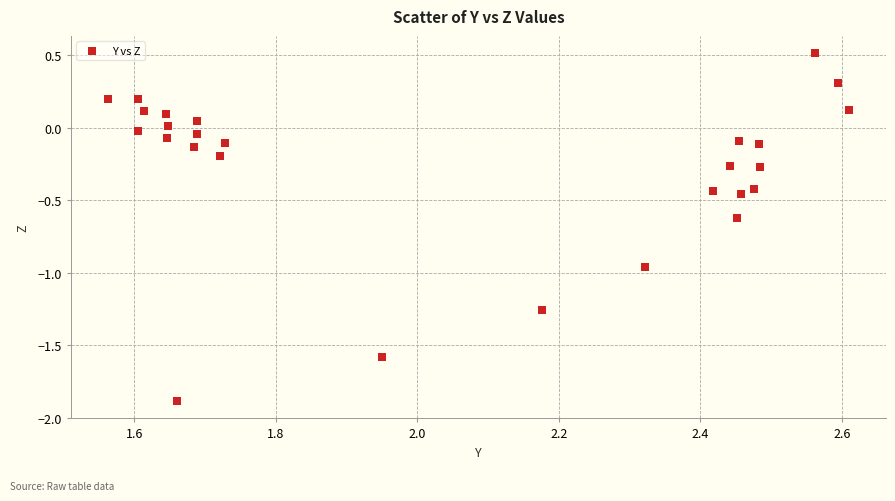

What is the range of X values (max minus min)?

1.0